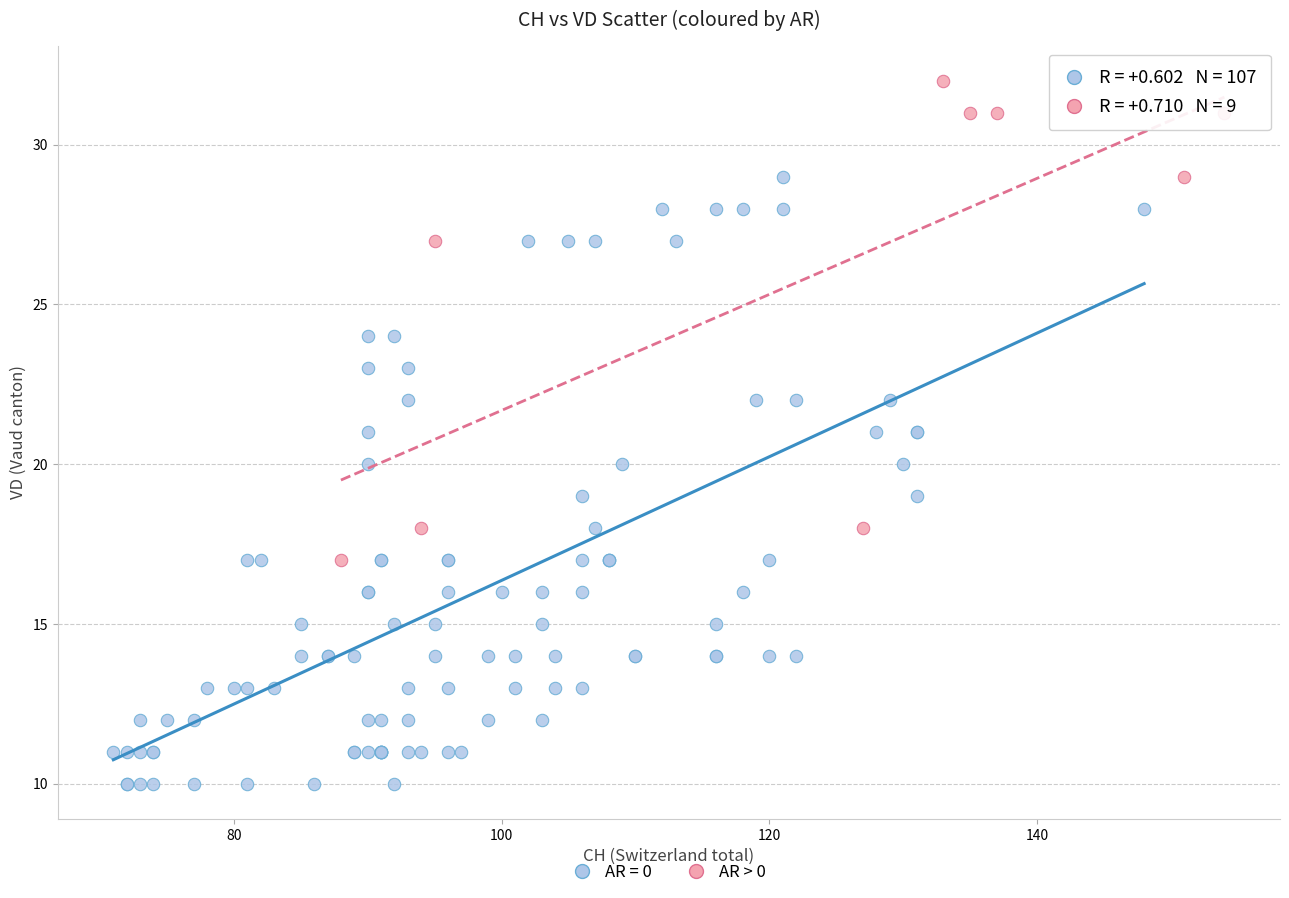

Which series reaches the maximum Y coordinate?

AR > 0